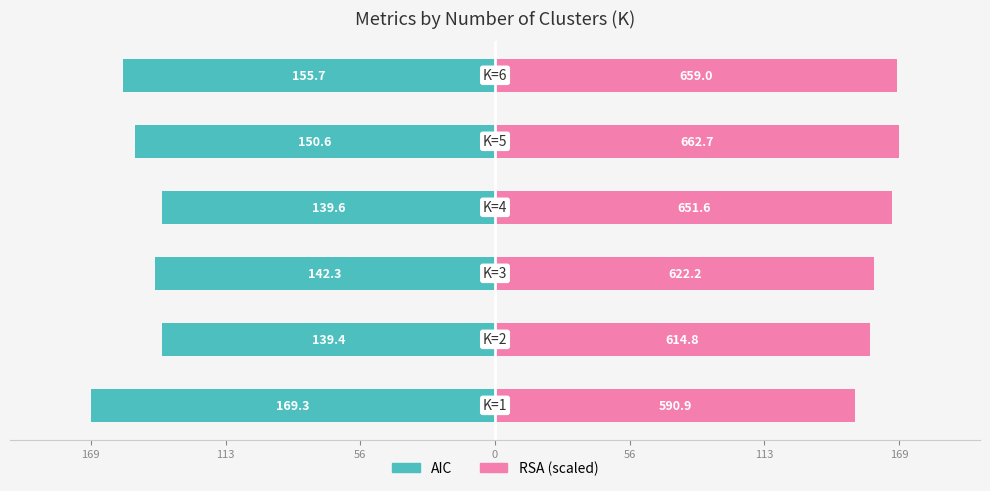

How many bars are there in each group?

2